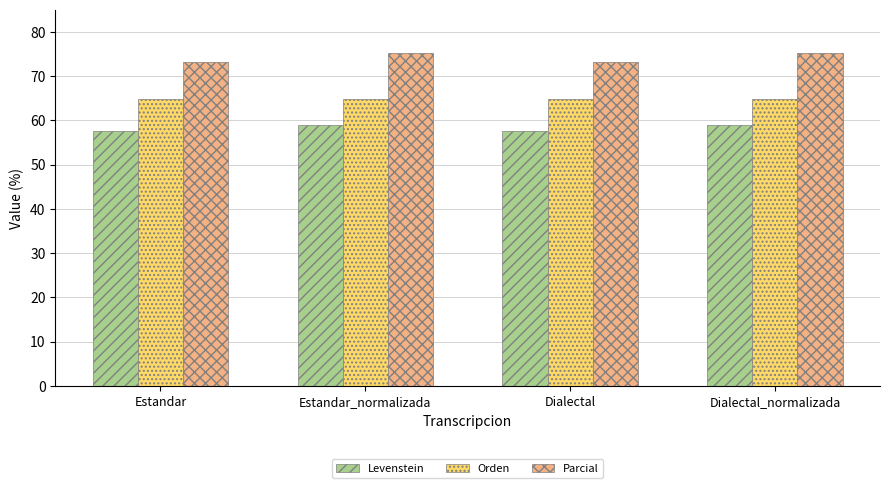

Rank the series by their average value, from lowest to highest.

Levenstein, Orden, Parcial